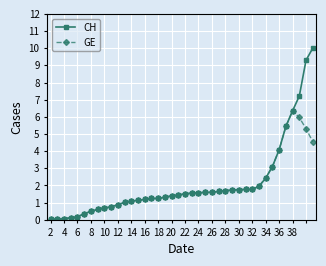

What is the value of the CH point at the 18th from the left?

1.3